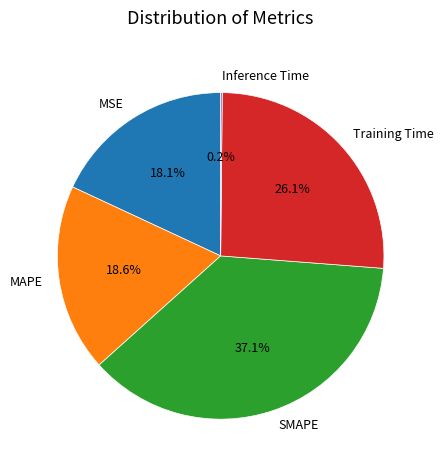

To the nearest percent, what portion does Training Time represent?

26%